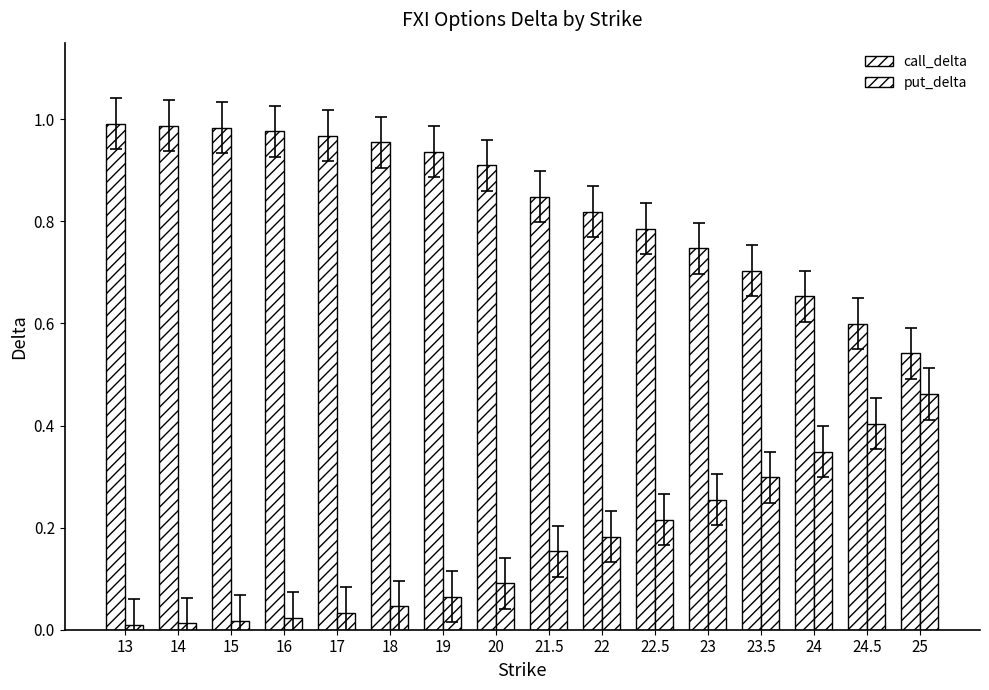

Does the chart contain stacked bars?

No